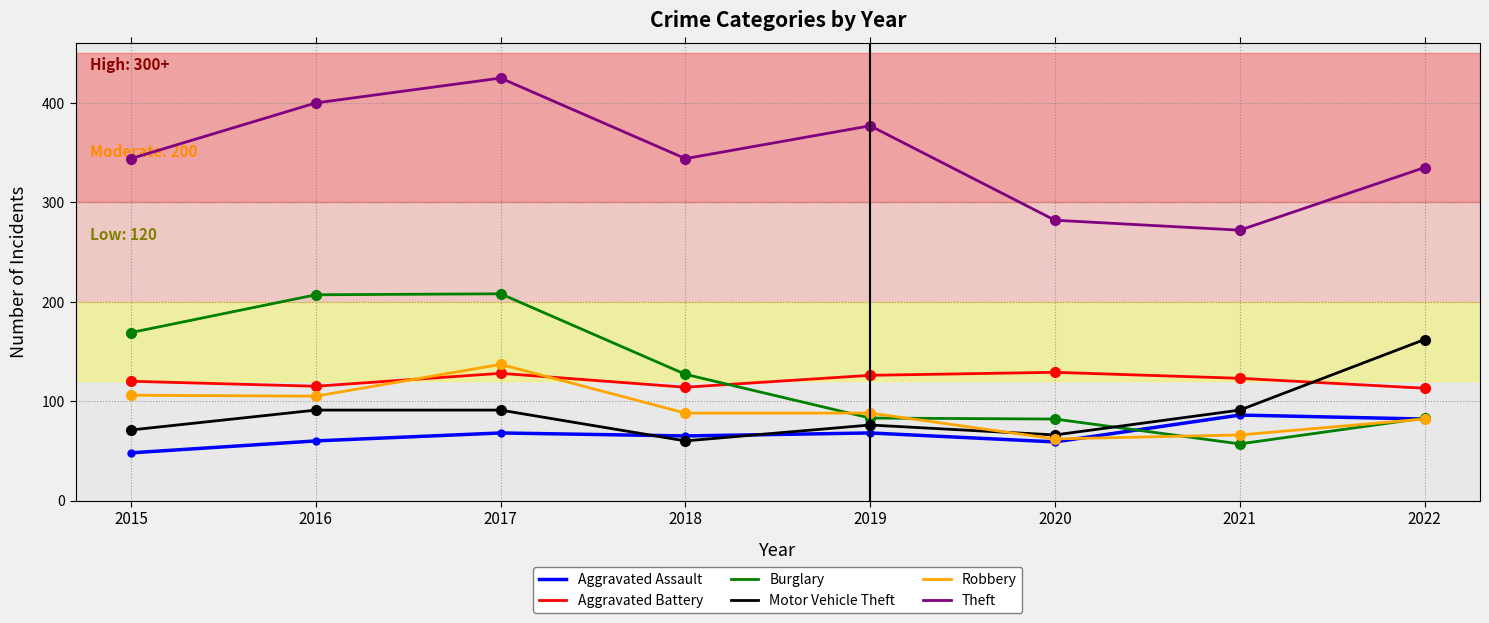

What is the difference between the maximum and minimum values in the Aggravated Assault series?

38